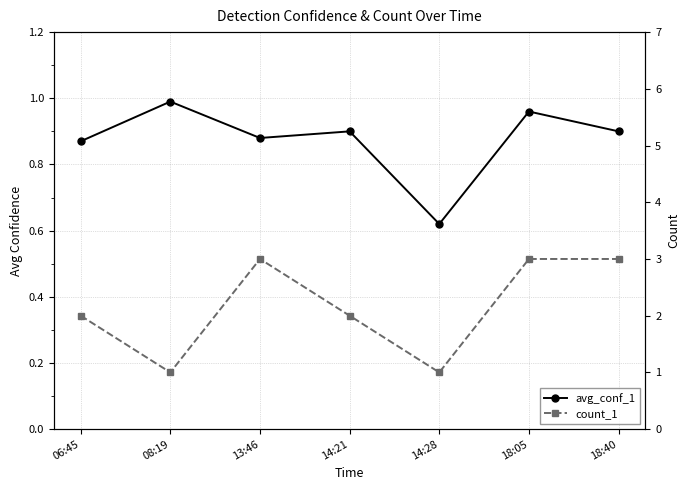

What are all the series names shown in the legend?

avg_conf_1, count_1